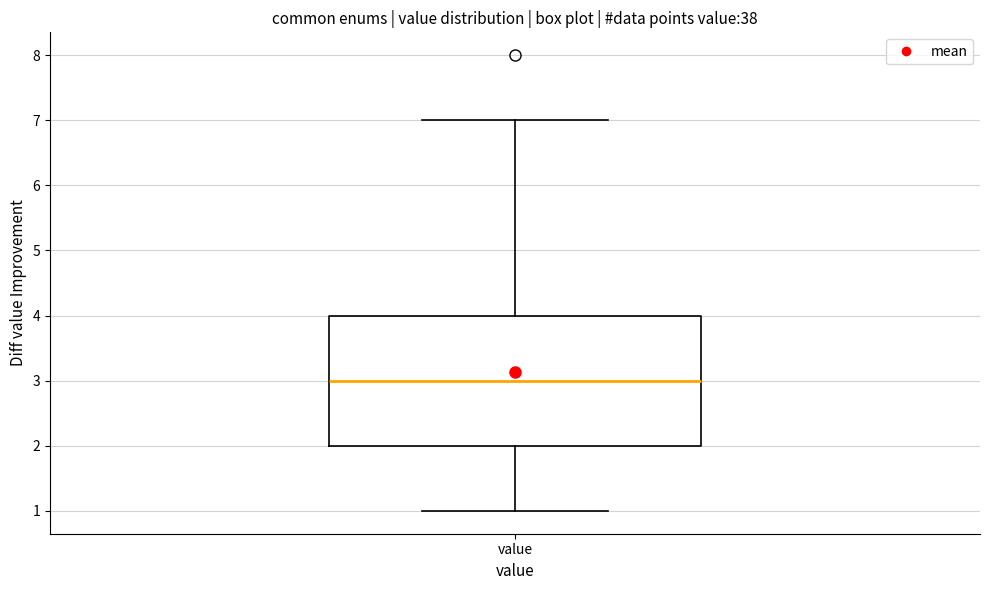

Transcribe this box plot: give where the median line is, the range the box spans, and where the two whiskers end, as read against the y-axis. The values are not printed on the chart, so give them approximately, as read against the axis.

median 3, box 2 to 4, whiskers 1 to 7